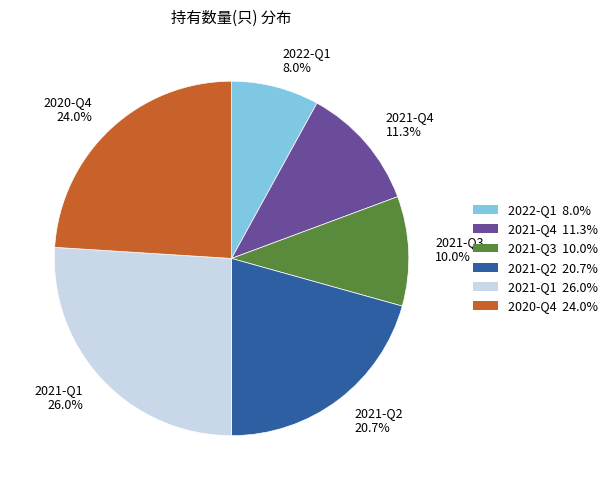

Approximately how many times larger is the value at 2021-Q3 compared to 2021-Q1?

0.4